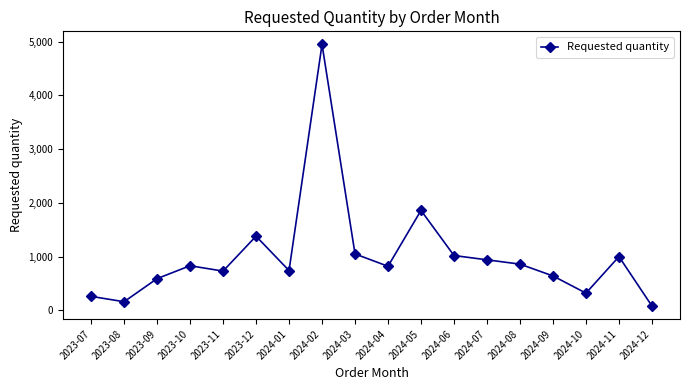

What is the difference between the maximum and second lowest values?

4790